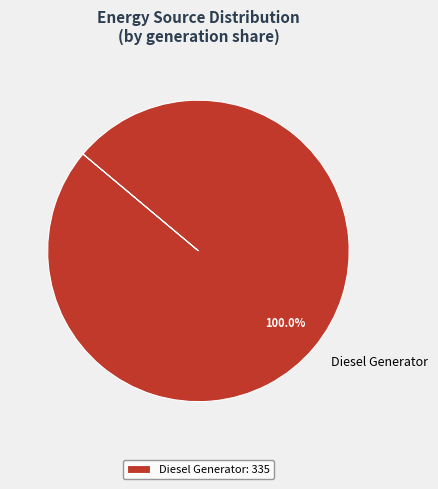

Count the number of slices in the pie.

1